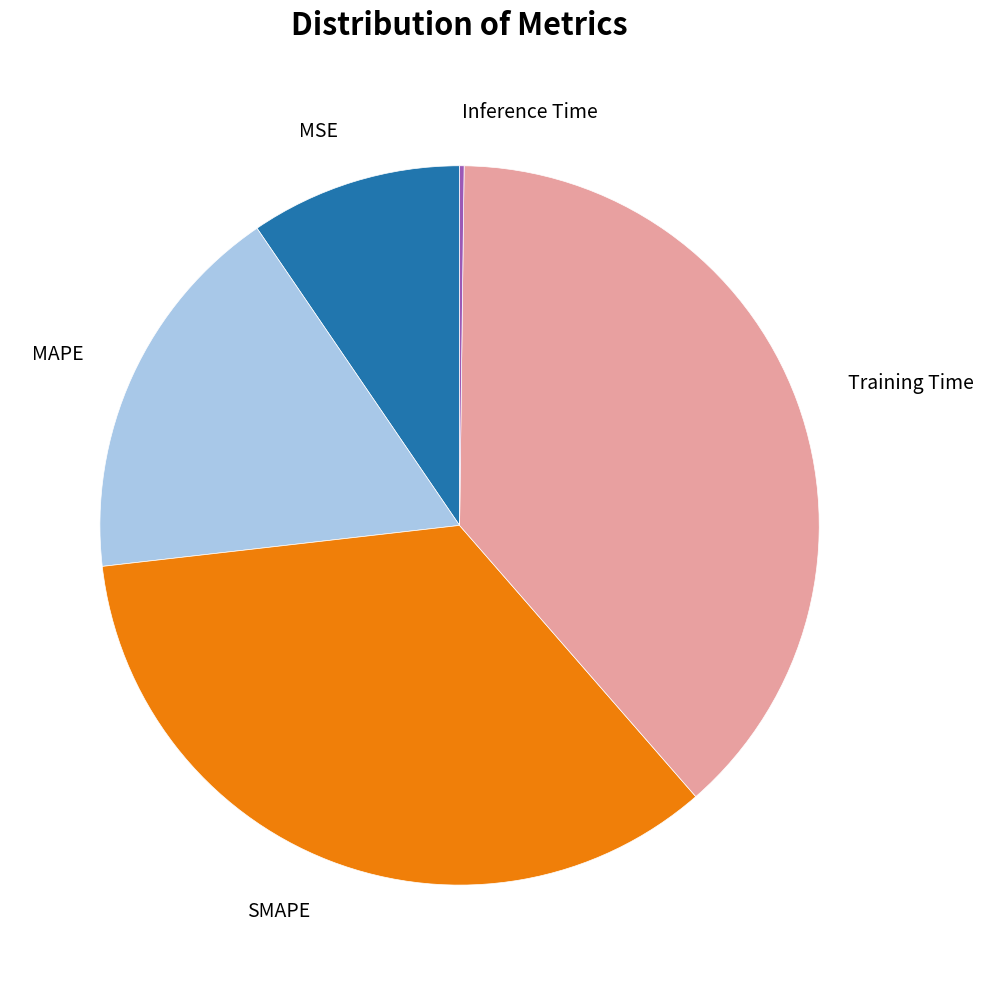

Which category has the biggest portion of the pie?

Training Time